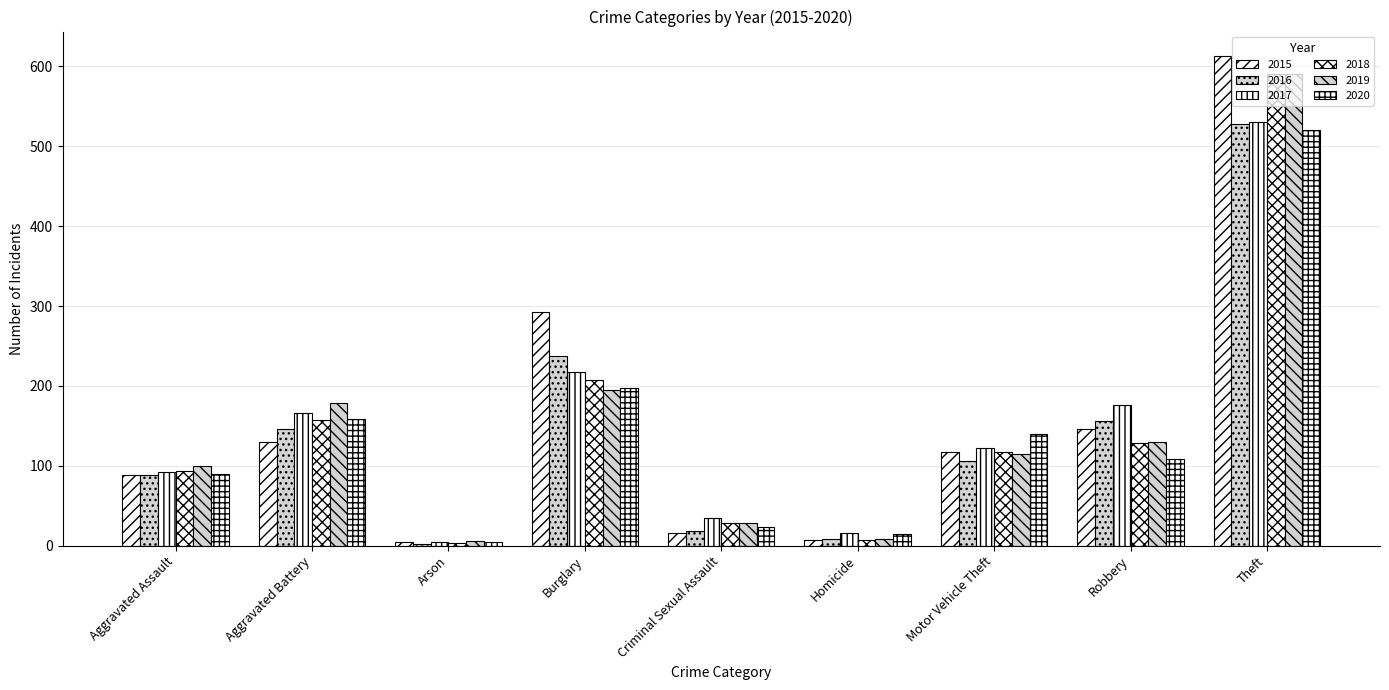

What is the sum of the 2016 values at Motor Vehicle Theft and Arson?

108